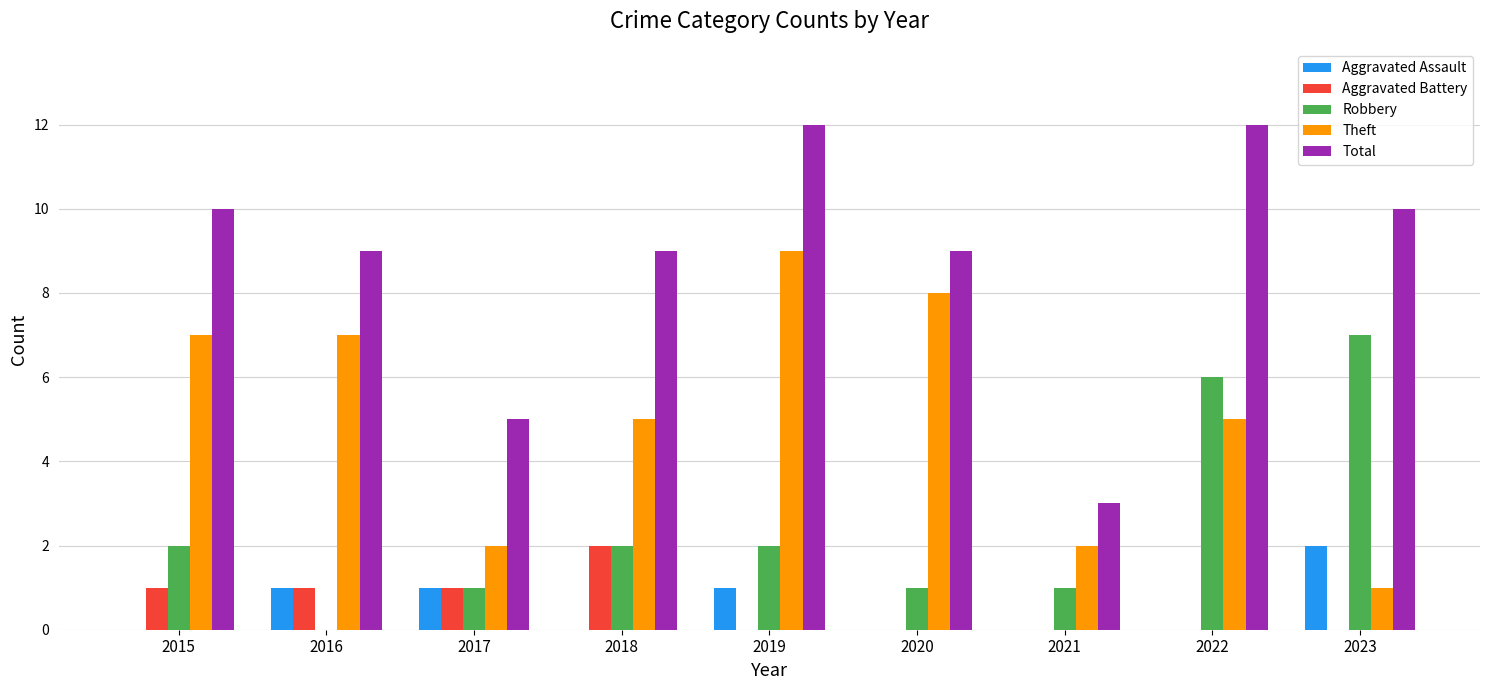

Is it true that Aggravated Battery equals 3 at 2018?

False